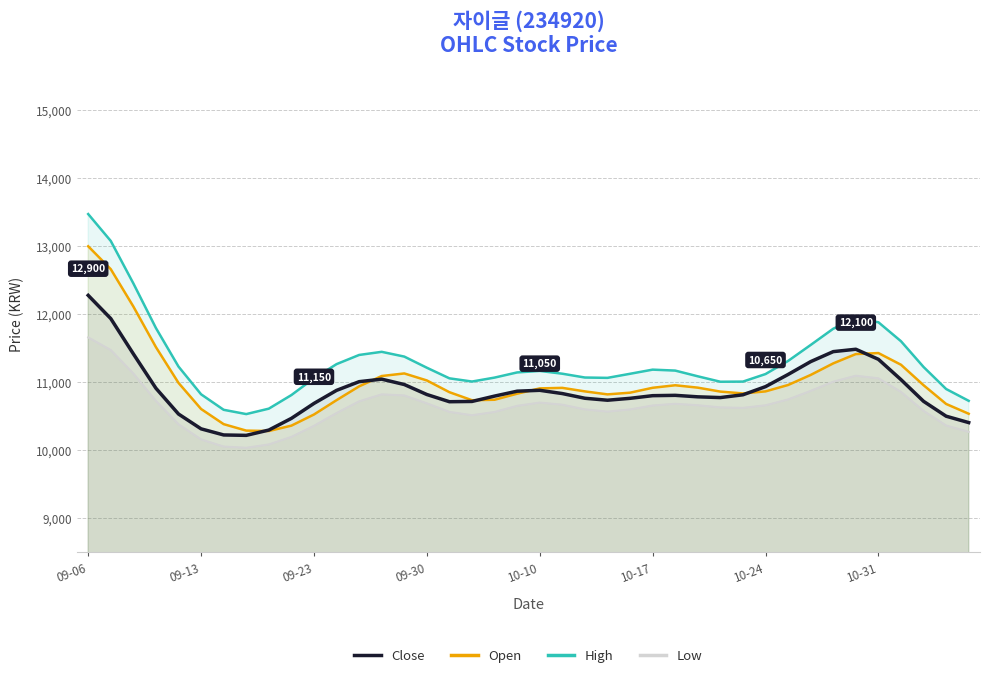

What value does the Open series have at 21, to the nearest 10?

10920